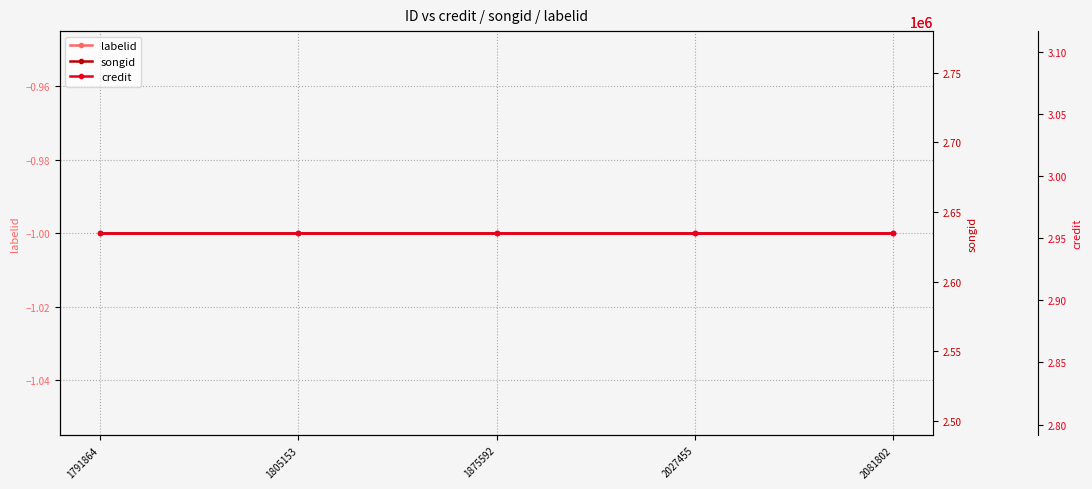

What is the highest value of the songid series?

2634802